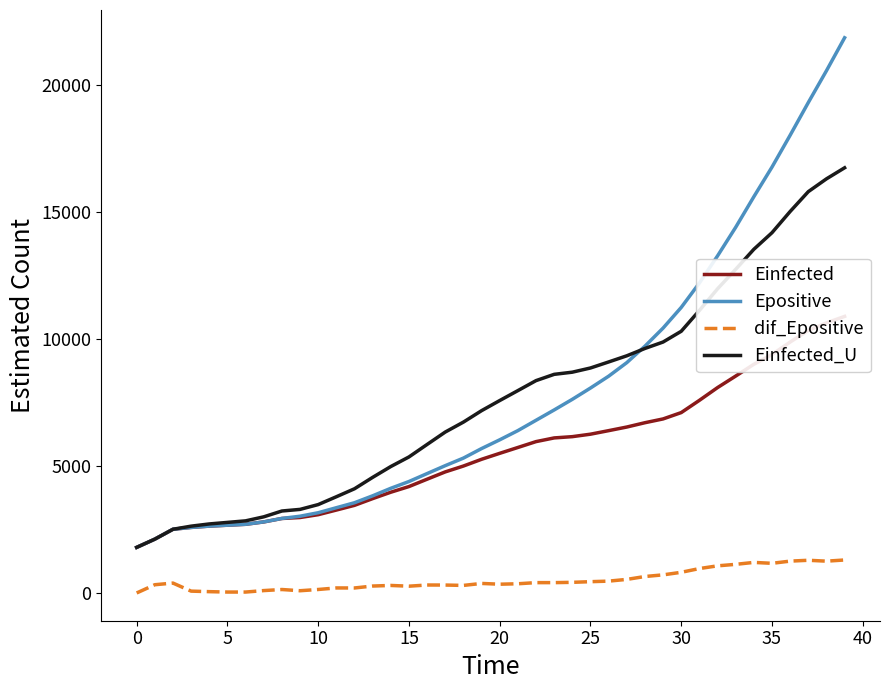

What is the value of the Einfected_U point at the 13th from the left?

4106.3